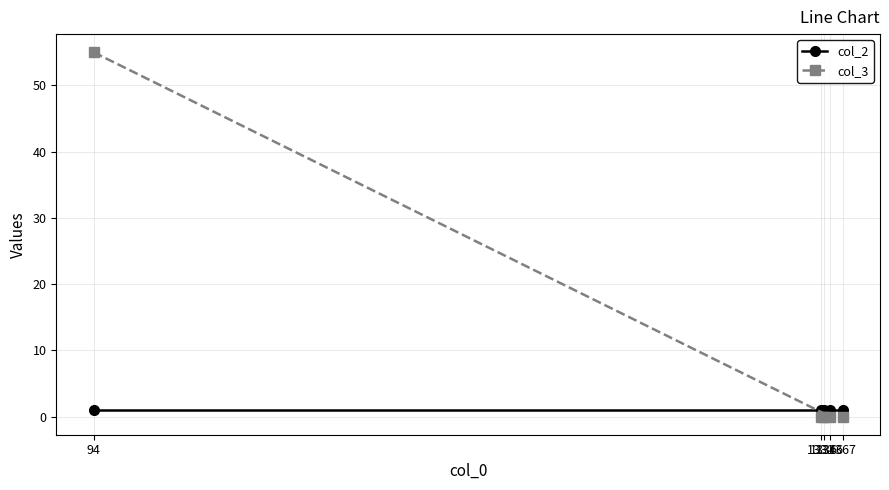

How many intersections are there between col_2 and col_3?

1